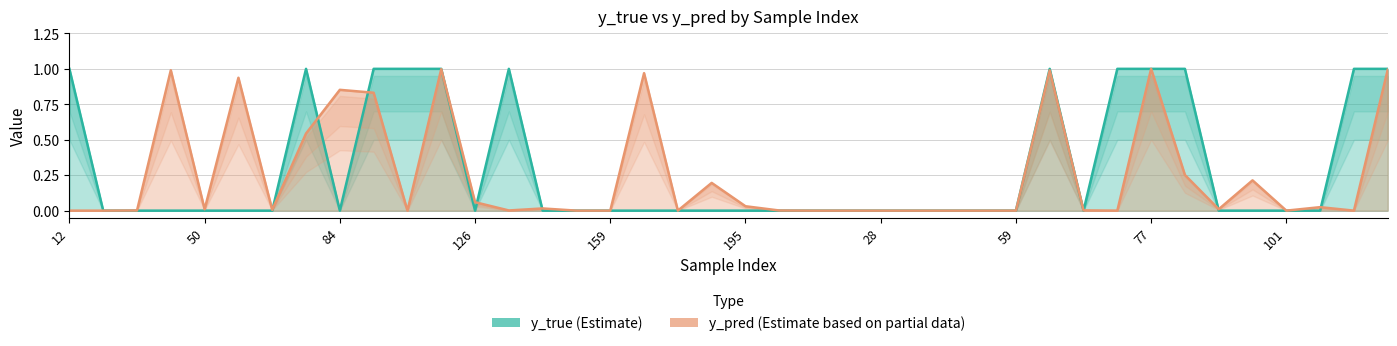

What is the label of the 26th point from the left?

30